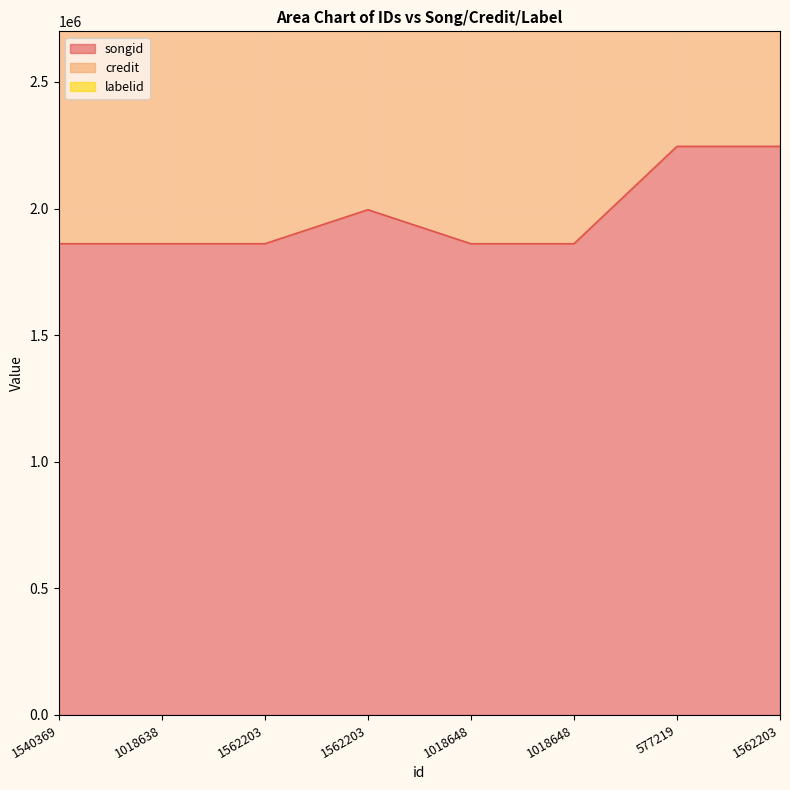

Reading left to right, extract all data points from this chart.

songid: 1540369=1861006	1018638=1861008	1562203=1861011	1562203=1995404	1018648=1861004	1018648=1861002	577219=2245494	1562203=2245494
labelid: 1540369=3938800	1018638=3938803	1562203=3938808	1562203=4073201	1018648=4092049	1018648=4092047	577219=4770290	1562203=4770290